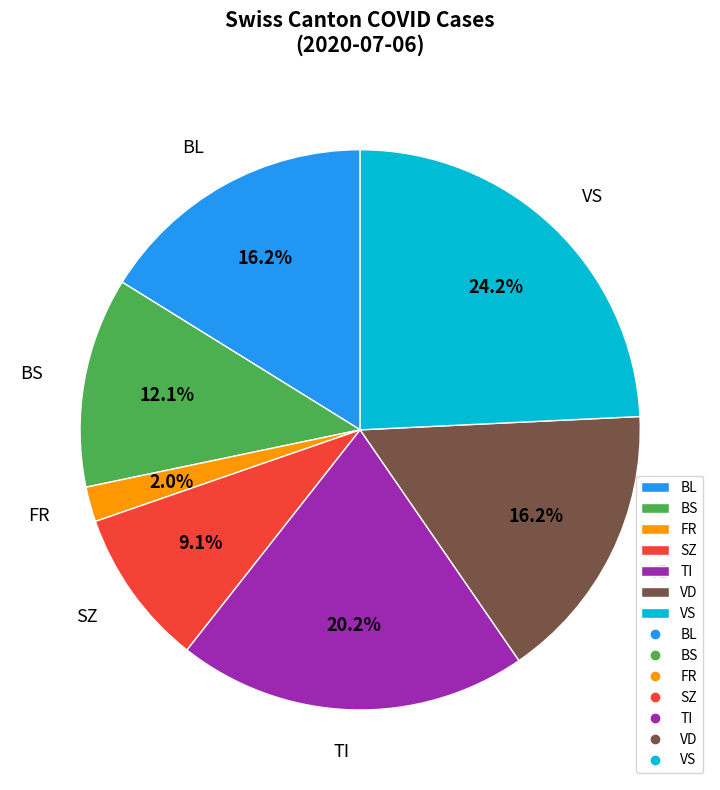

Which has a higher value, FR or BL?

BL